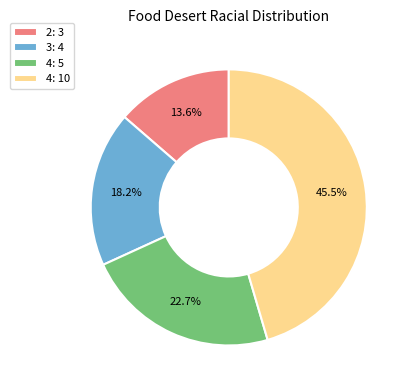

What is the largest slice in the pie chart?

4: 10